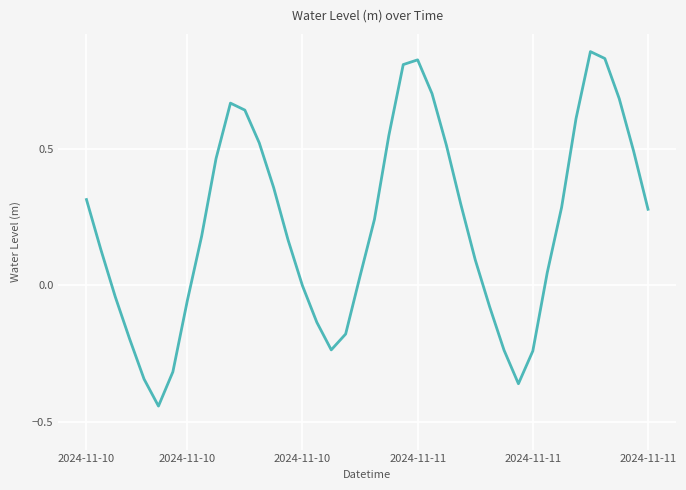

What is the difference between the maximum and minimum values?

1.3